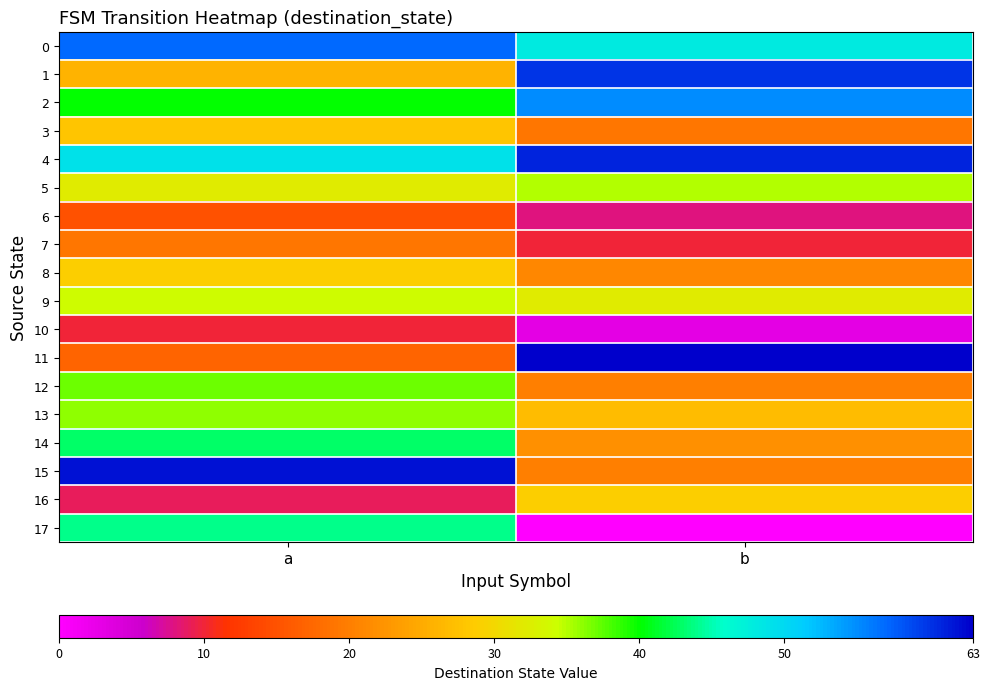

Which series has the widest spread of values?

11